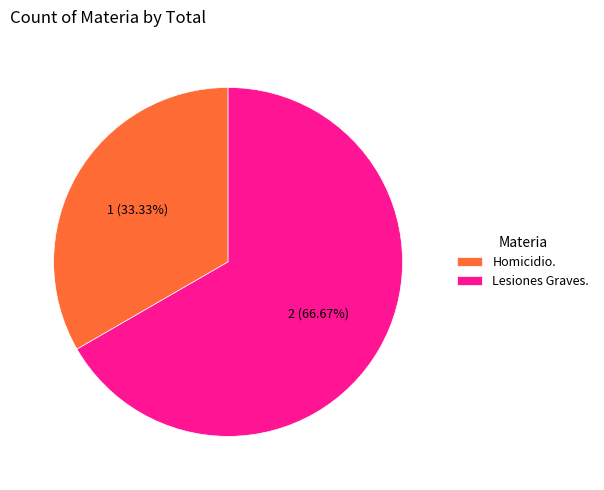

To the nearest percent, what is the difference between the largest and smallest slice percentages?

33%